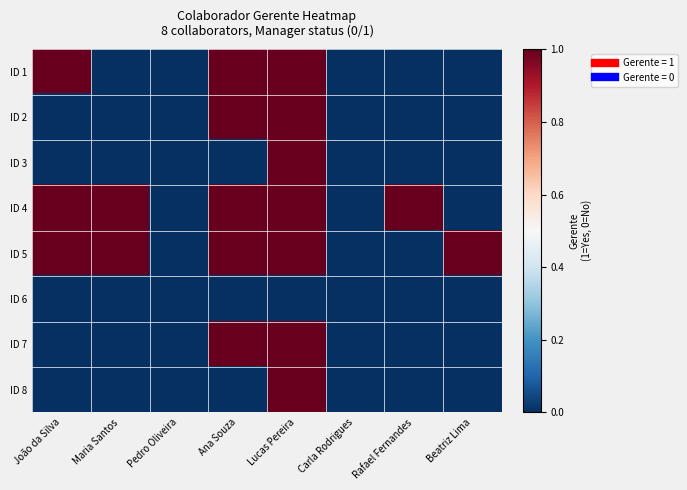

What is the spread (max minus min) of values at Ana Souza?

1